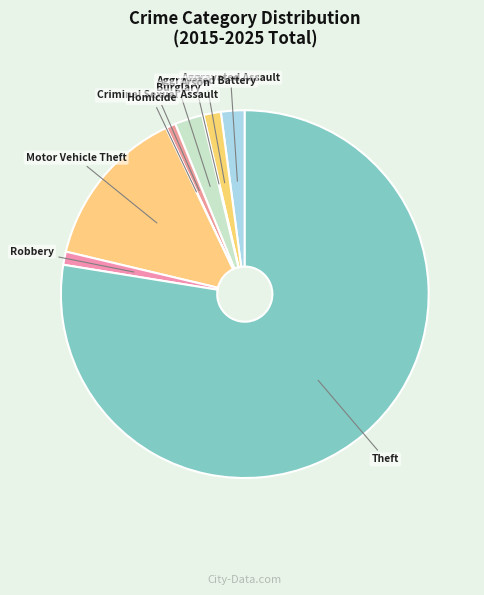

Between Criminal Sexual Assault and Theft, which is larger?

Theft